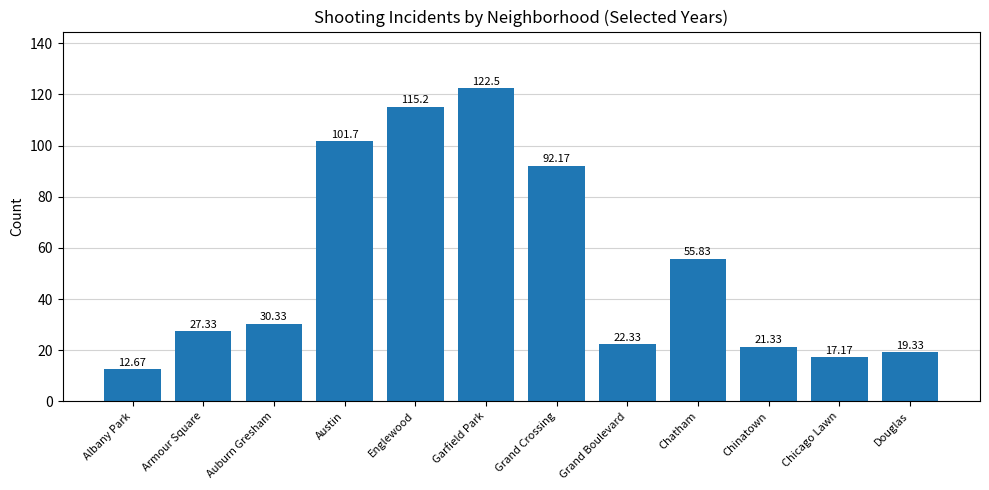

The value at Garfield Park is 45.8. True or false?

False